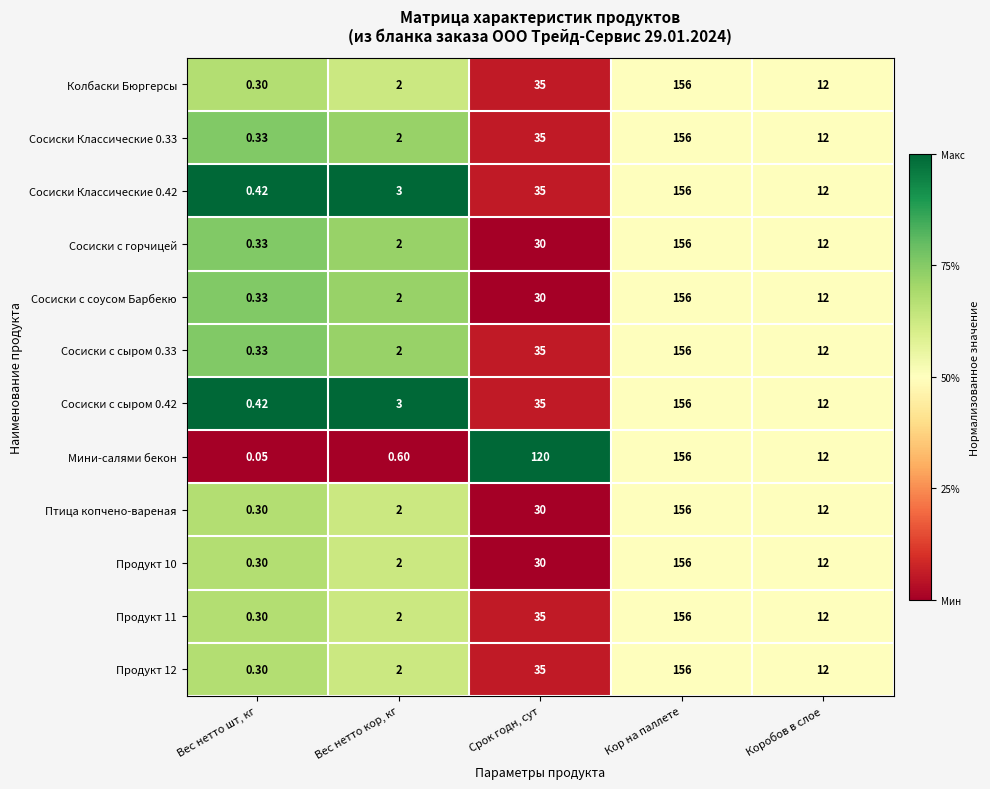

Which series changed the most between Вес нетто шт, кг and Коробов в слое?

Мини-салями бекон